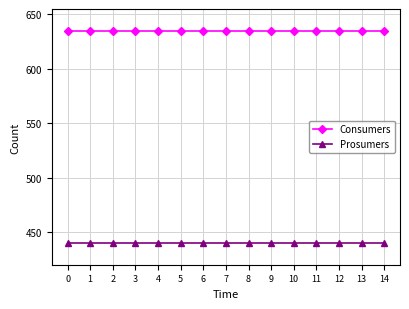

How many lines are shown in the chart?

2